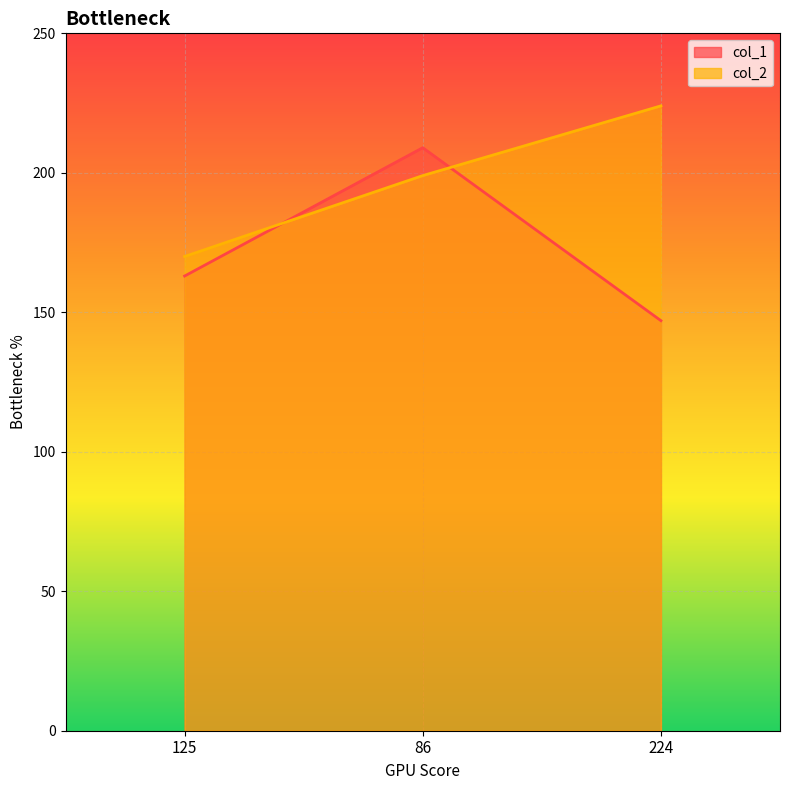

What position from the right is 224?

1